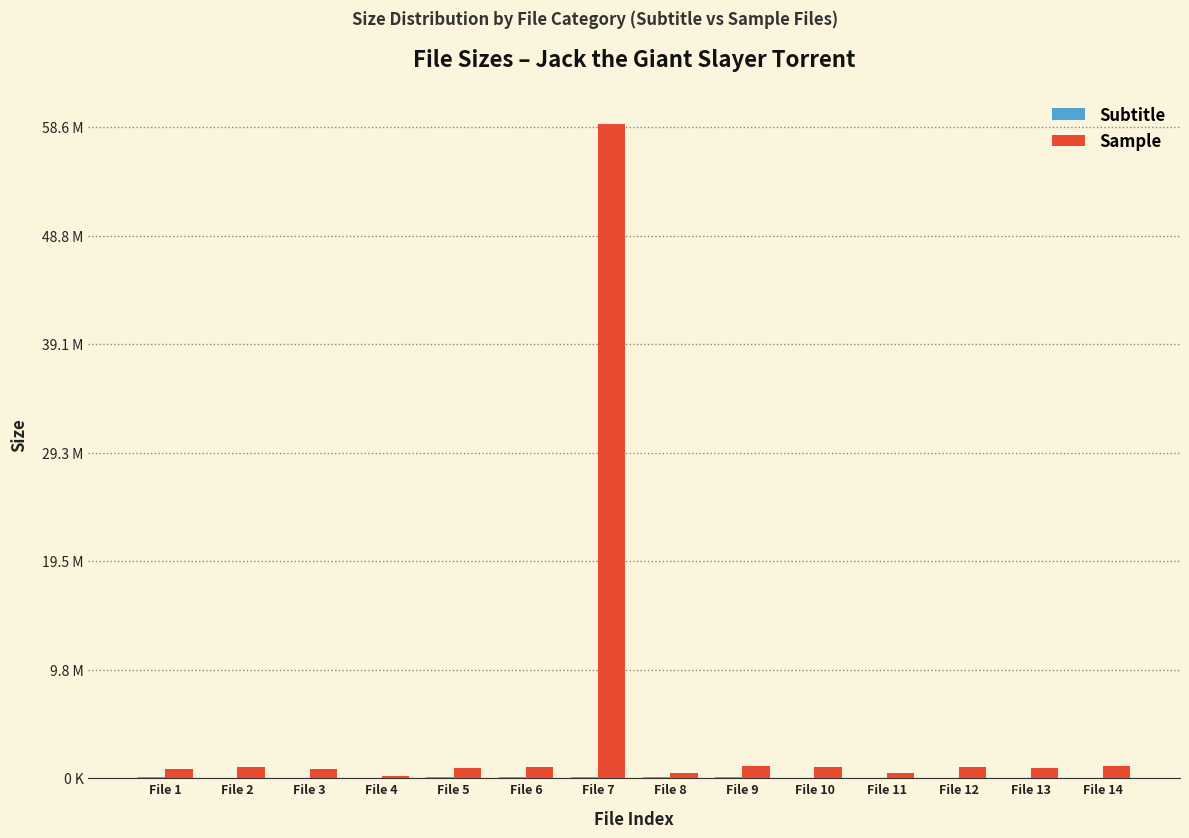

At which category is the sum across all series the highest?

File 7